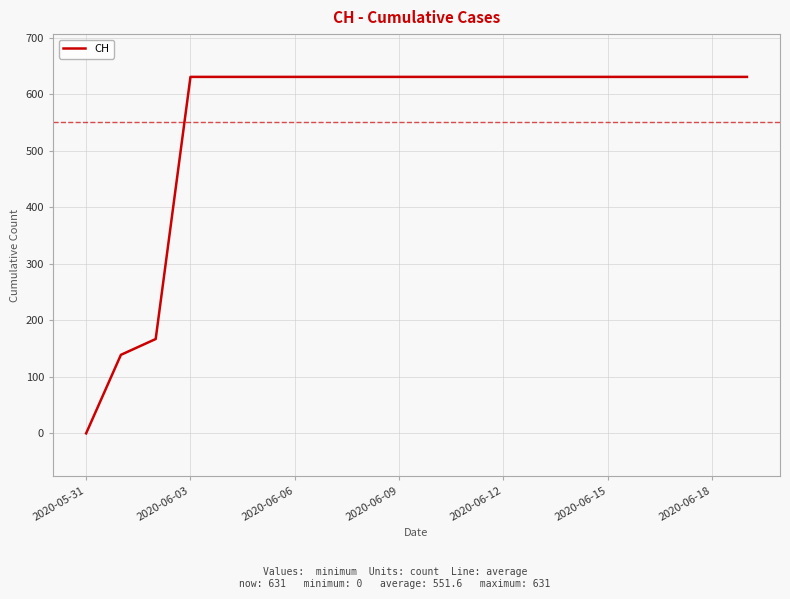

What is the maximum value shown in the chart?

631